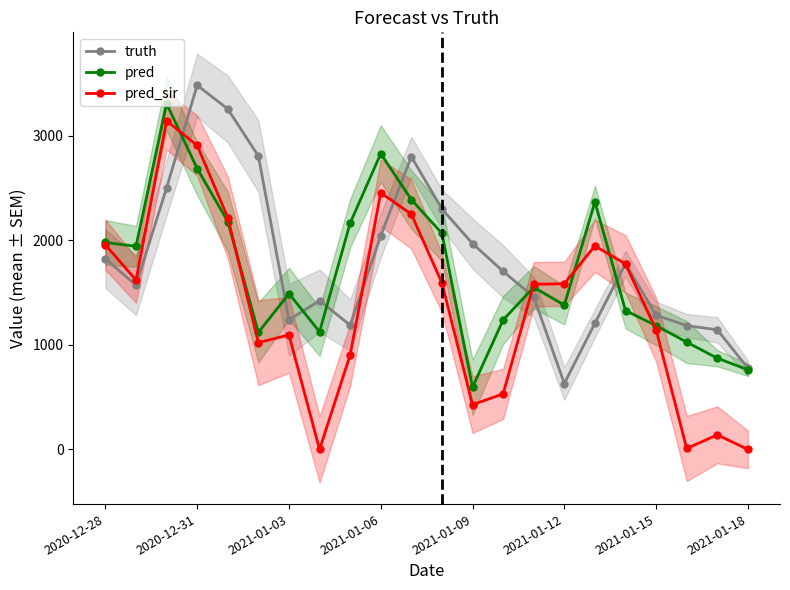

At which label does pred reach its minimum?

2021-01-09